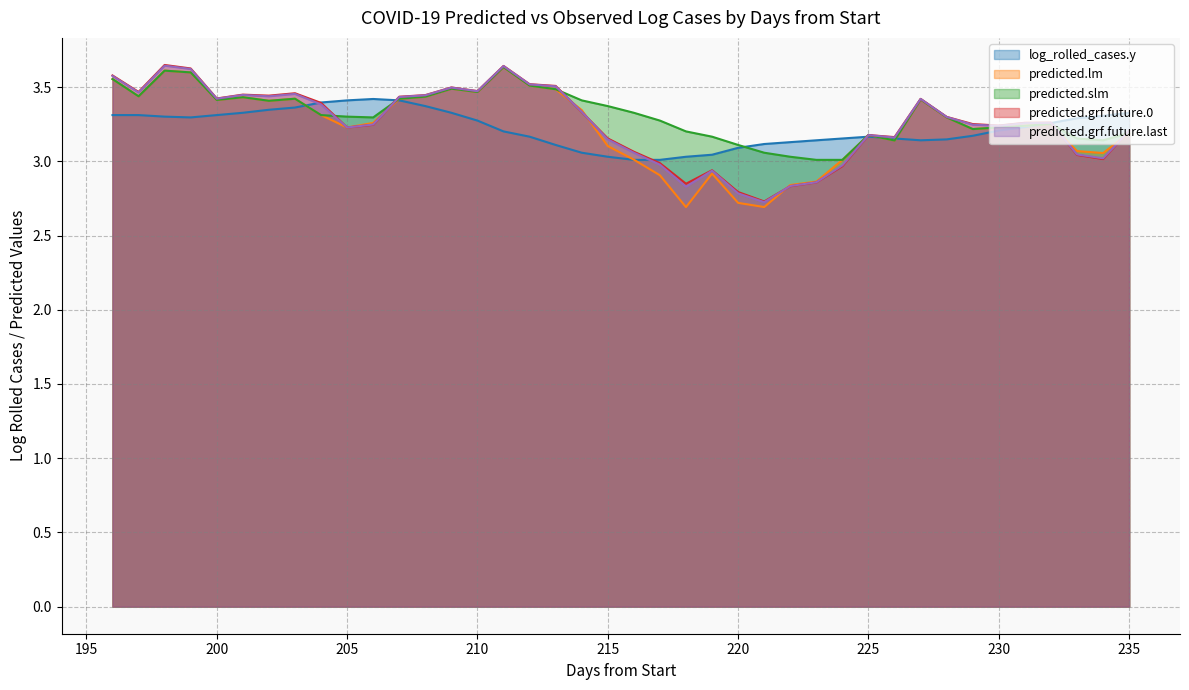

What are all the series names shown in the legend?

log_rolled_cases.y, predicted.lm, predicted.slm, predicted.grf.future.0, predicted.grf.future.last